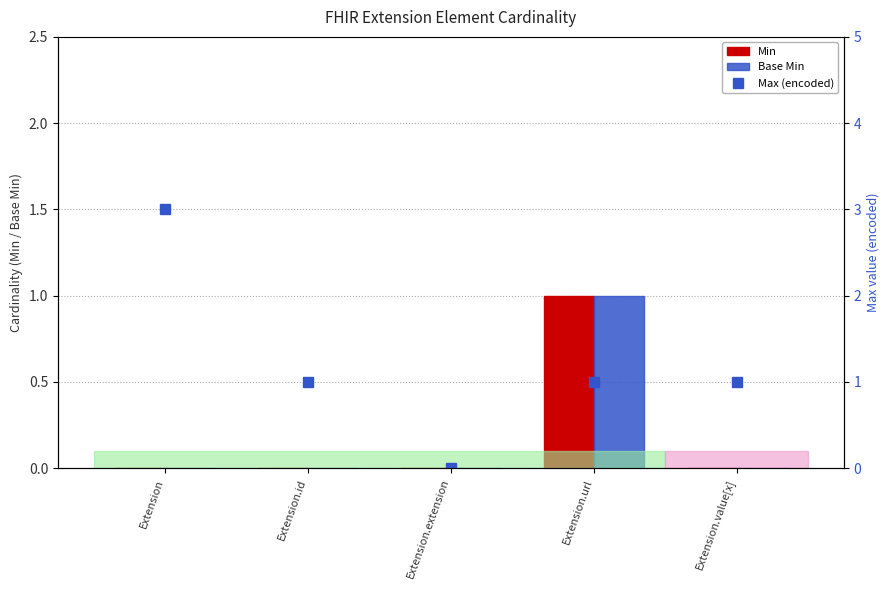

Between Extension and Extension.value[x], which series saw the biggest shift?

Max (encoded)